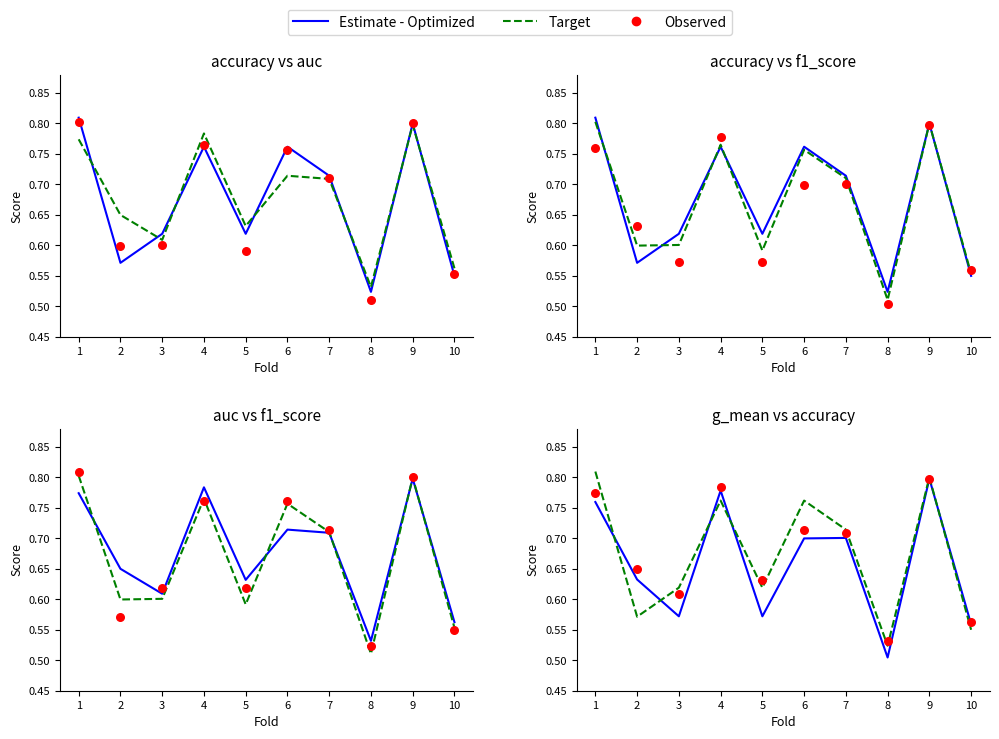

What is the total value across all series at 6?

2.2